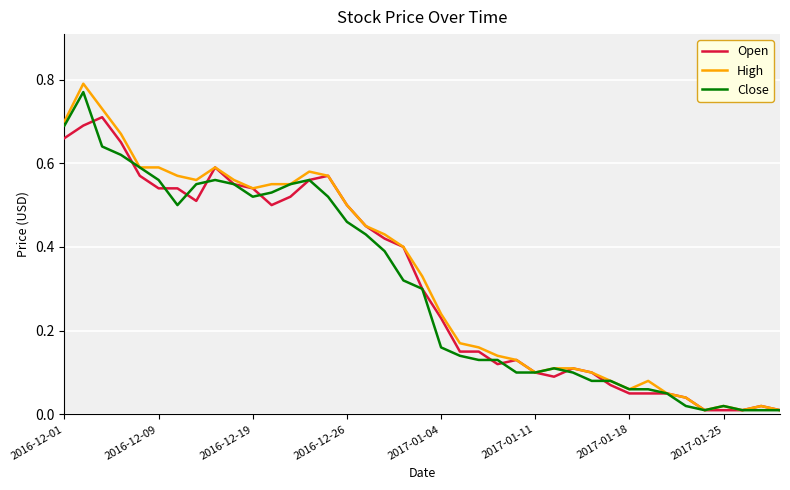

Which series has the widest spread of values?

High